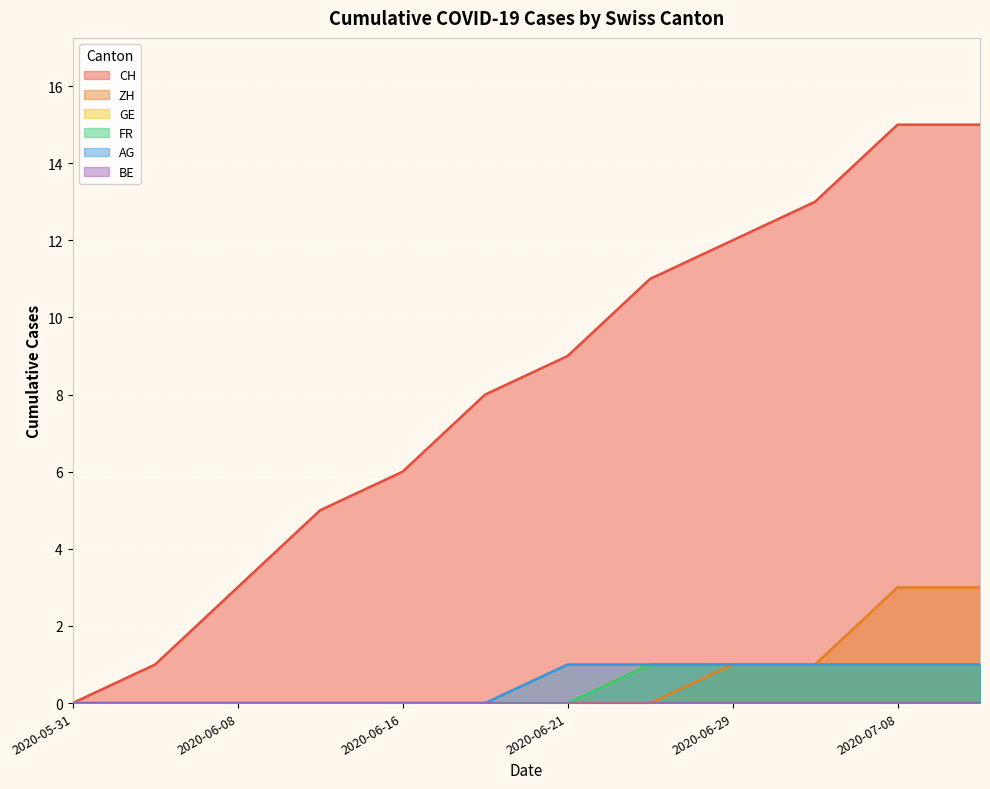

The FR series shows 1 at 2020-07-08. True or false?

True